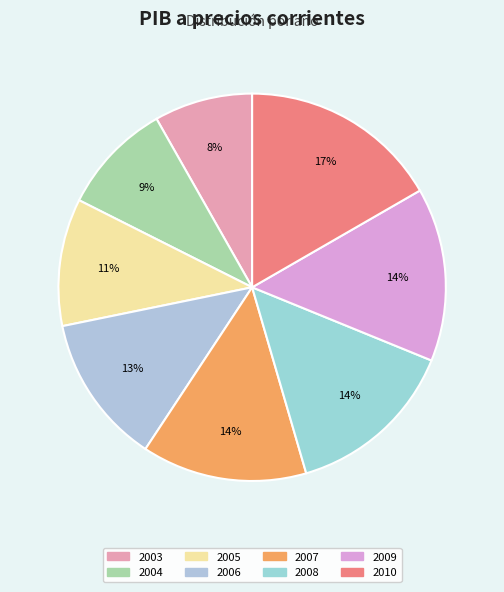

Between 2005 and 2008, which is larger?

2008